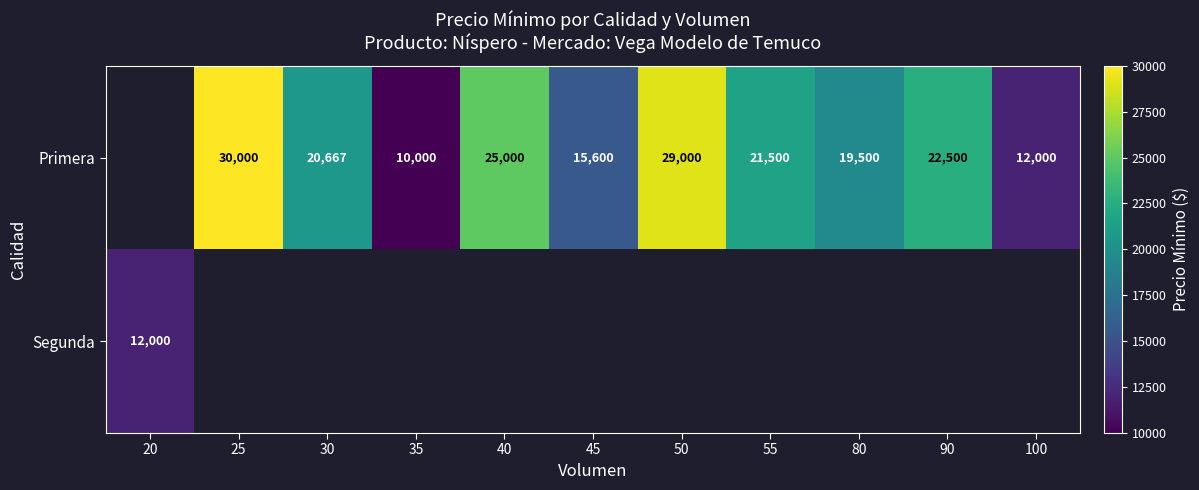

Is it true that Primera equals 7152 at 100?

False